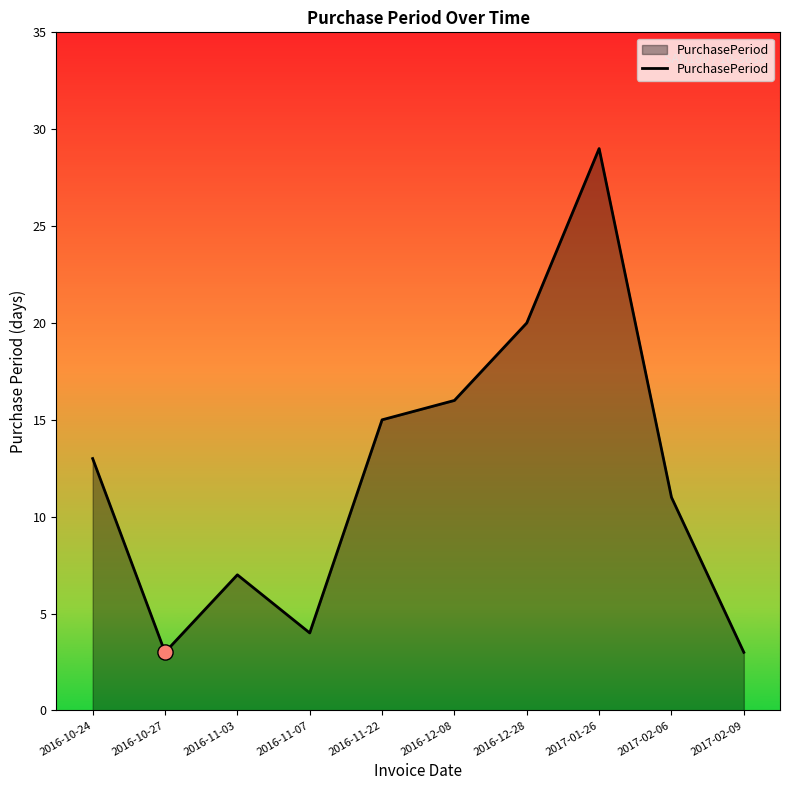

What is the ratio of the value at 2016-10-27 to the value at 2017-02-09?

1.0